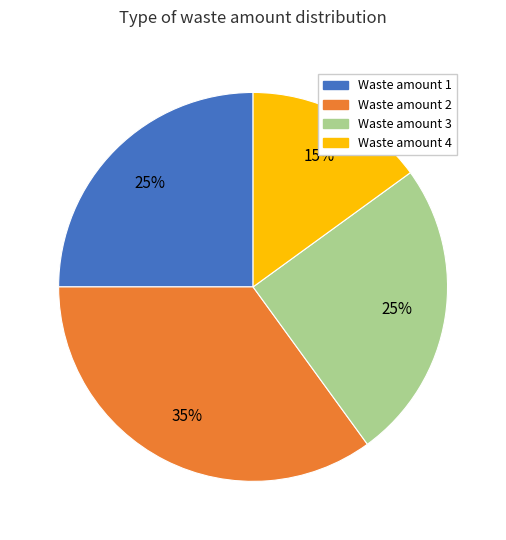

Does any single category account for the majority?

No